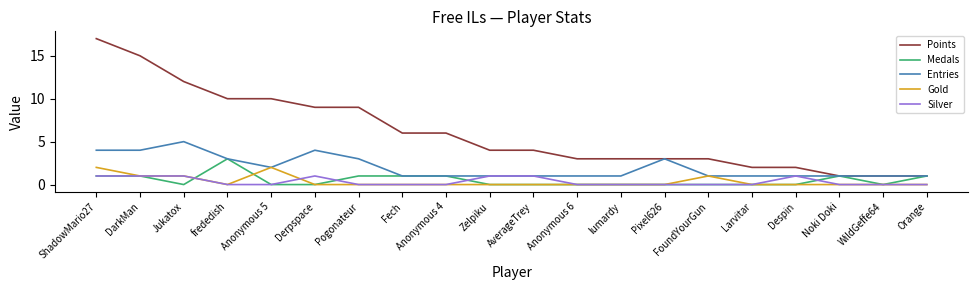

How many categories are shown in the chart?

20